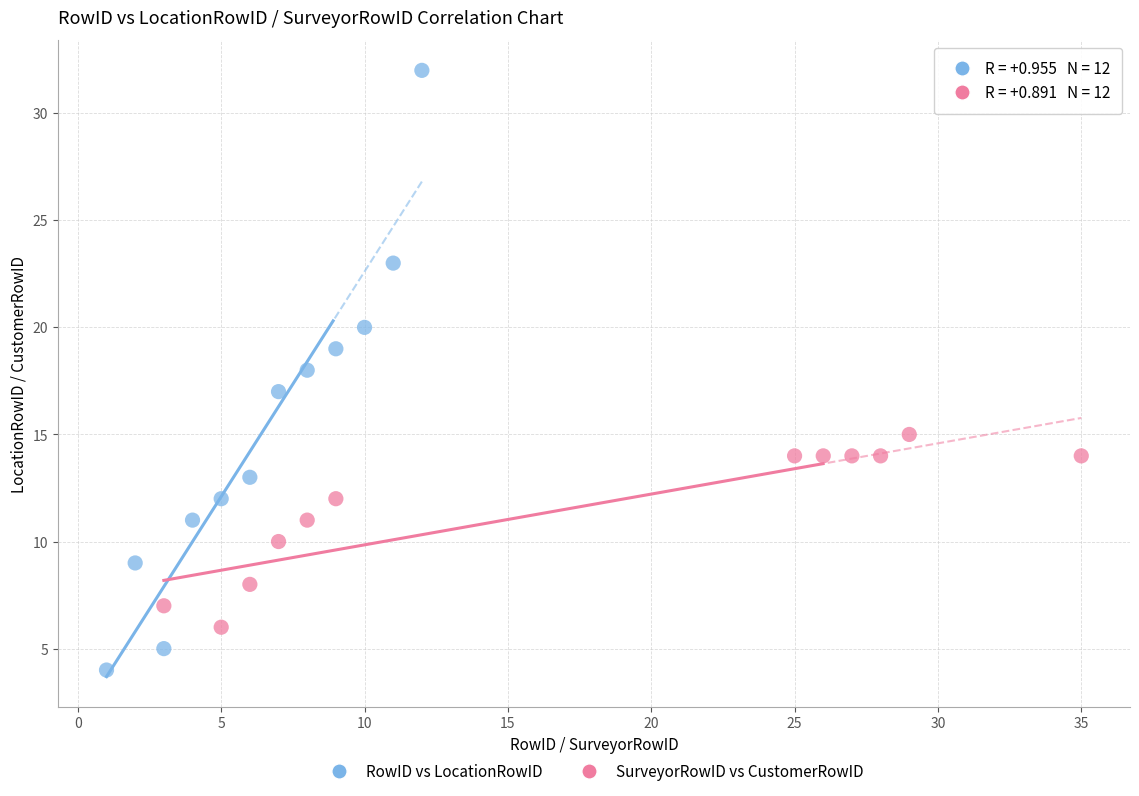

Which series has the widest spread of Y values?

RowID vs LocationRowID